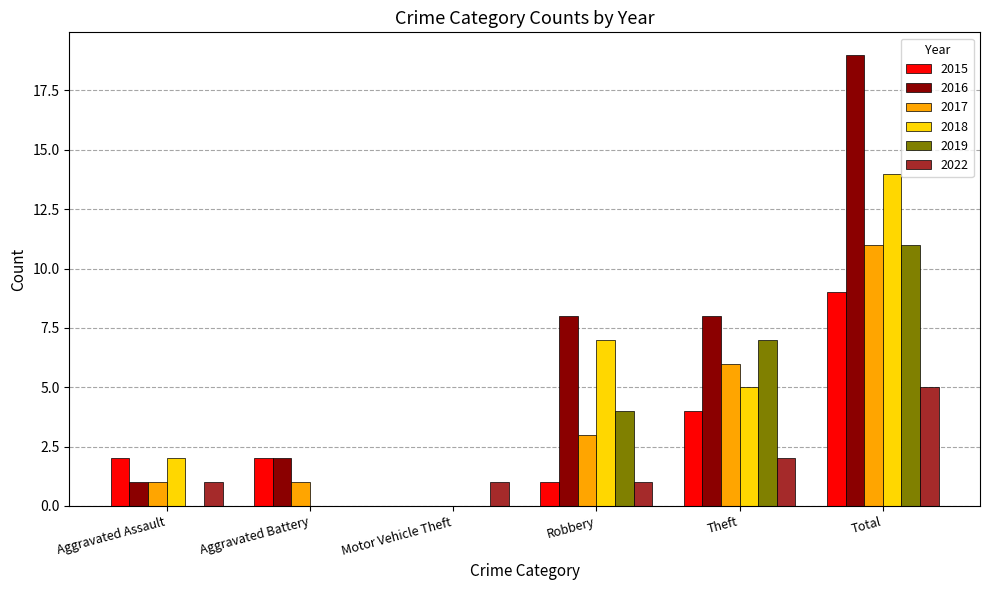

Reading left to right, list all the values displayed in this chart.

2015: 2	2	0	1	4	9
2016: 1	2	0	8	8	19
2017: 1	1	0	3	6	11
2018: 2	0	0	7	5	14
2019: 0	0	0	4	7	11
2022: 1	0	1	1	2	5